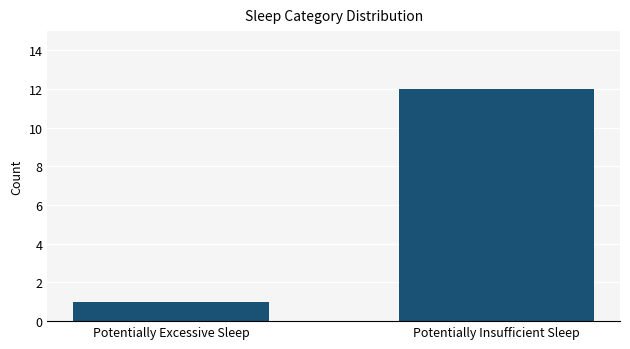

What is the difference between the maximum and minimum values?

11